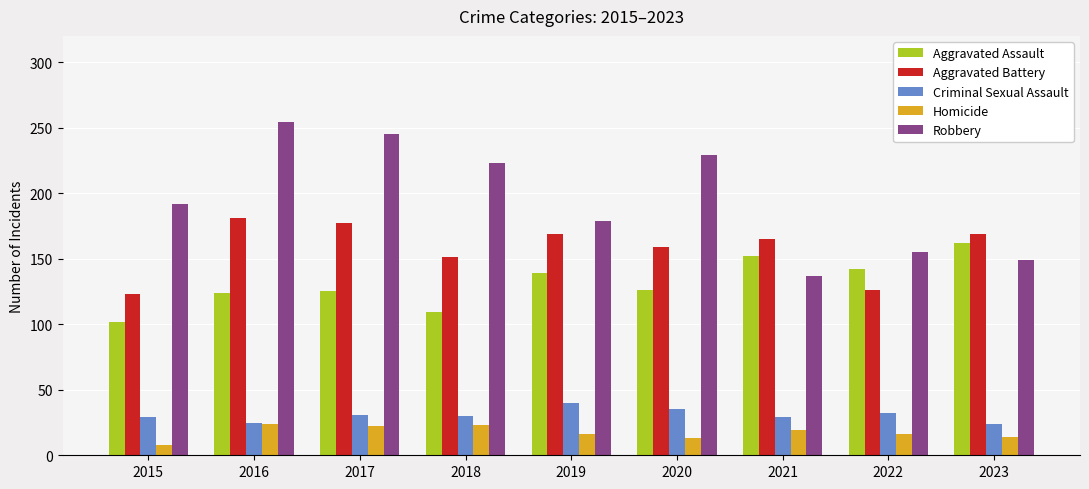

Which series has the widest spread of values?

Robbery